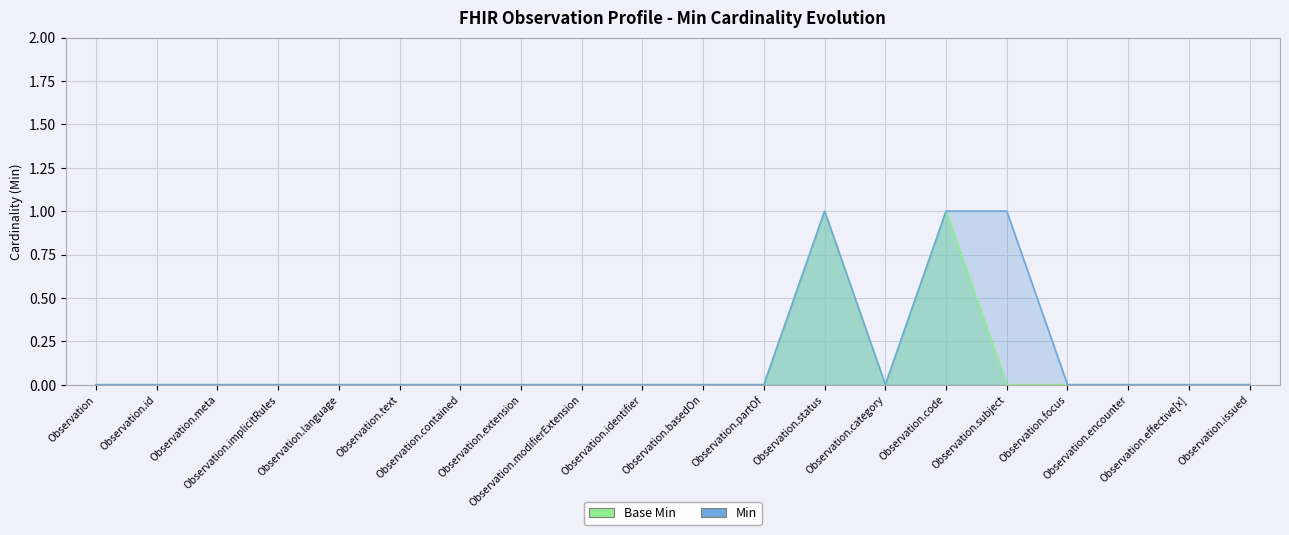

True or false: Min and Base Min cross at least once.

False